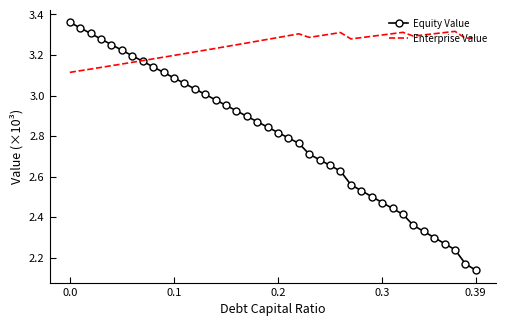

Rank the series by their average value, from lowest to highest.

Equity Value, Enterprise Value